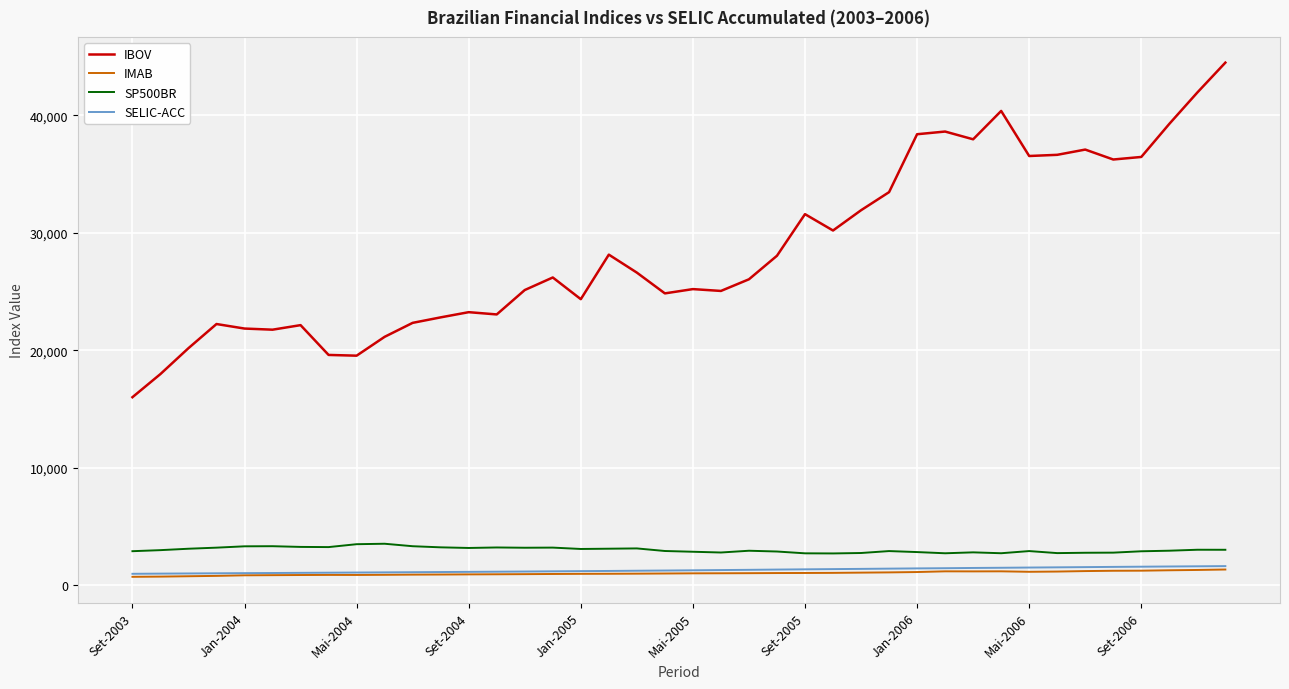

Does the chart display data point markers on the line(s)?

No